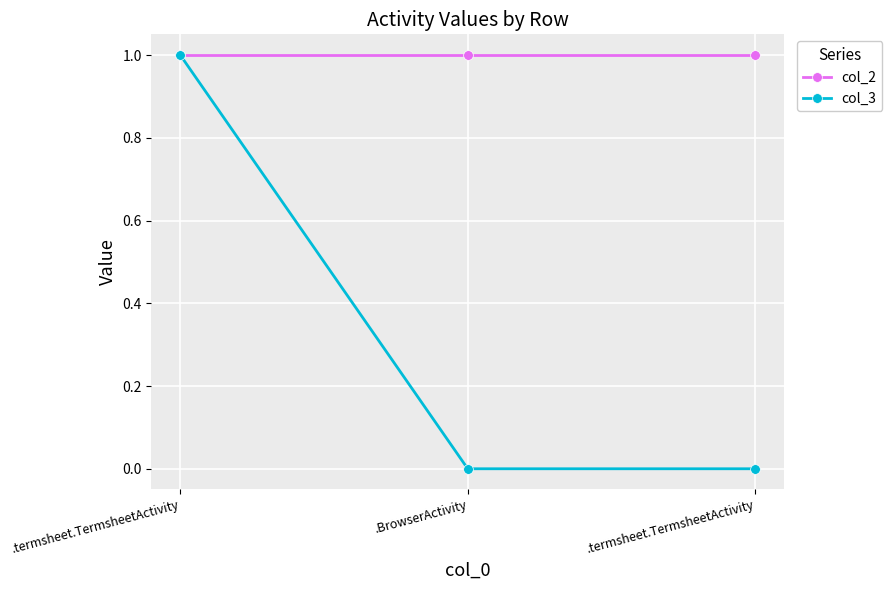

What are all the series names shown in the legend?

col_2, col_3